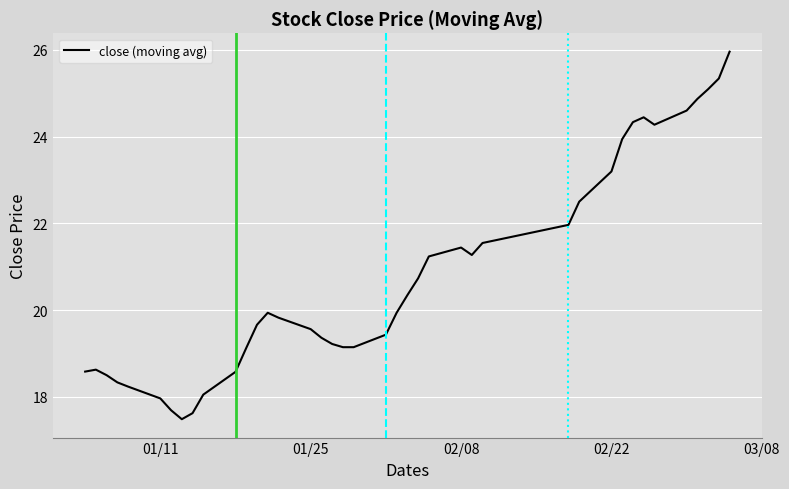

What is the difference between the maximum and minimum values?

8.5